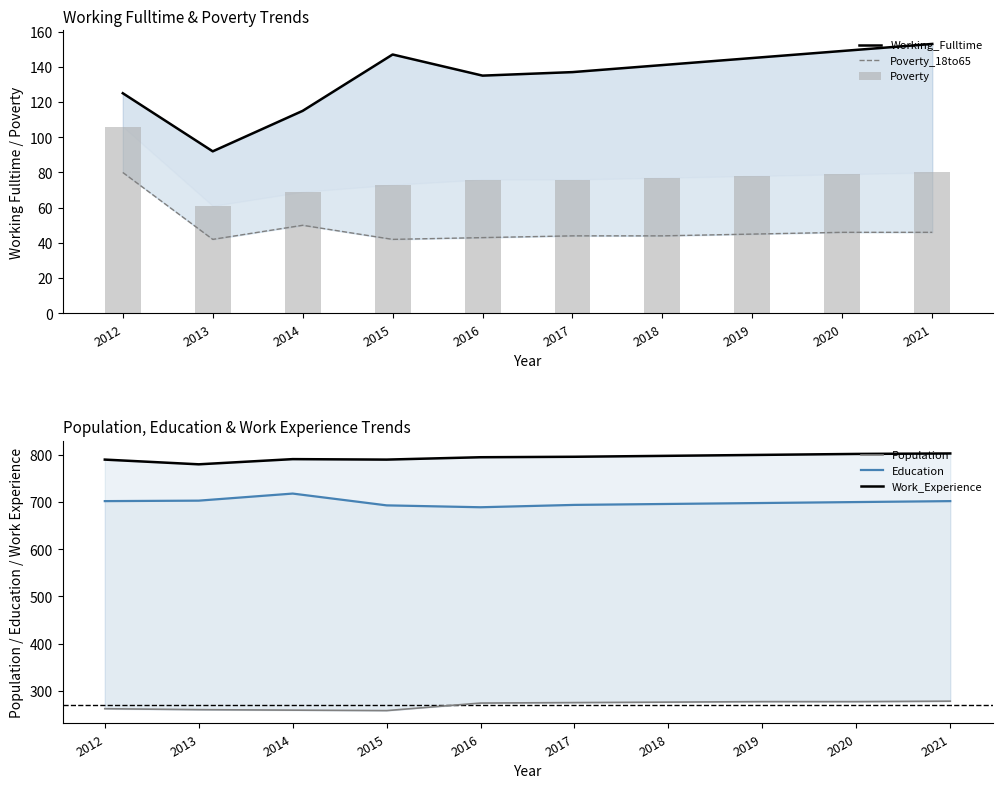

Read the Poverty_18to65 value at 2016, to the nearest 5.

45